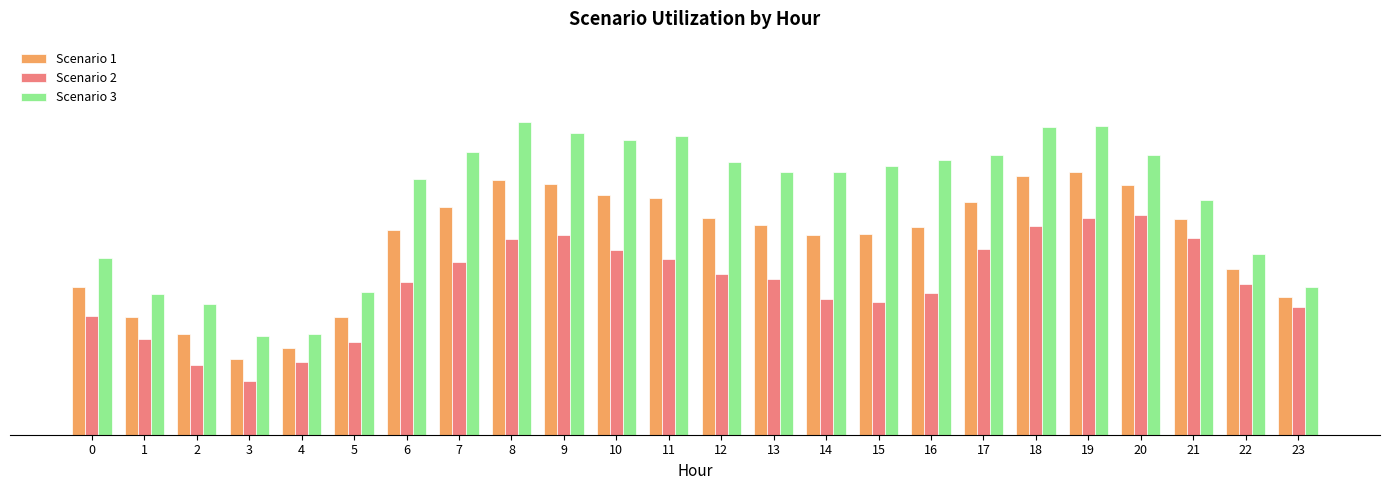

What is the difference between the second highest and second lowest values in the Scenario 3 series?

21.1